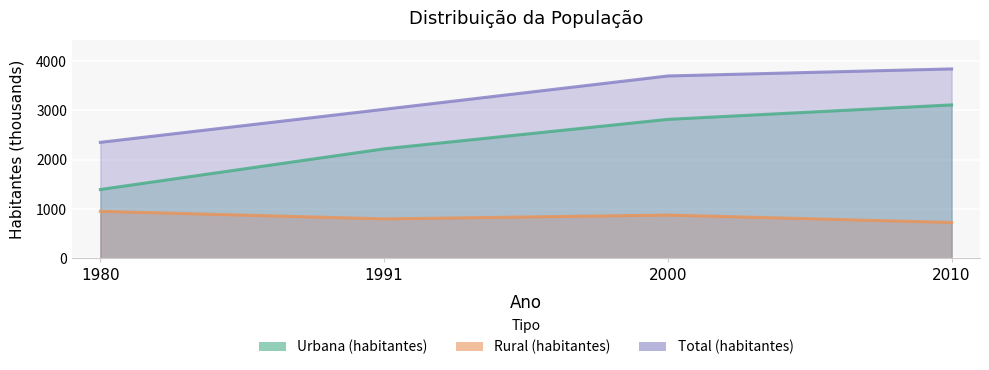

True or false: Rural (habitantes) has a value of 801 at 1991.

True